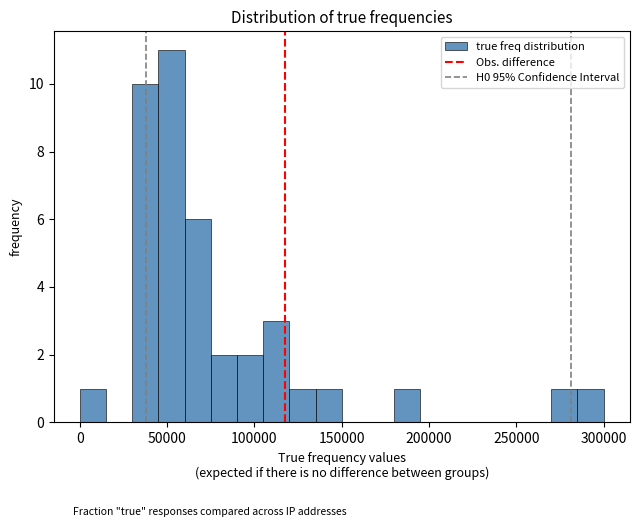

Around what value on the x-axis is the tallest bar? Give the approximate position of its centre, as read against the axis.

55000